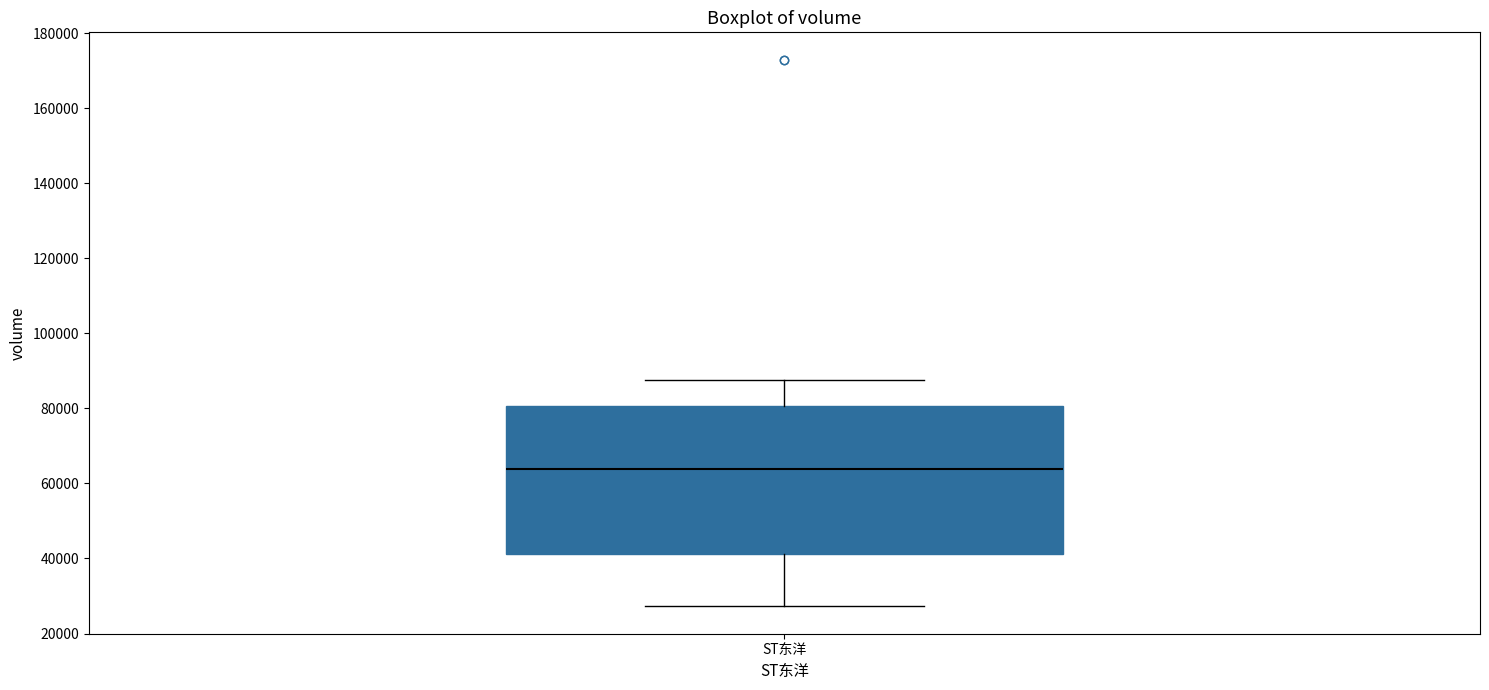

Read this box plot against the y-axis: the position of the median line, the range covered by the box, and the ends of both whiskers. The values are not printed on the chart, so give them approximately, as read against the axis.

median 64000, box 42000 to 80000, whiskers 28000 to 88000